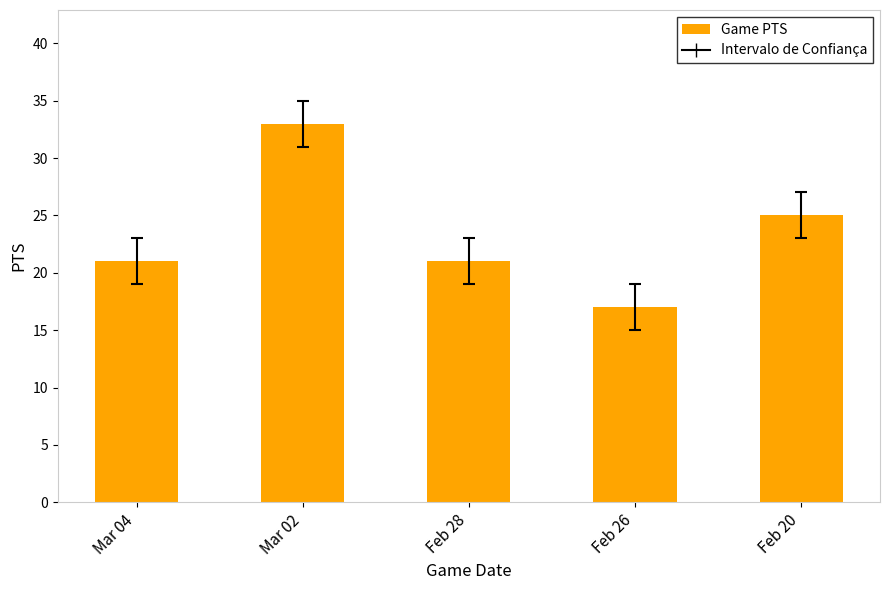

What is the difference between the maximum and minimum values?

16